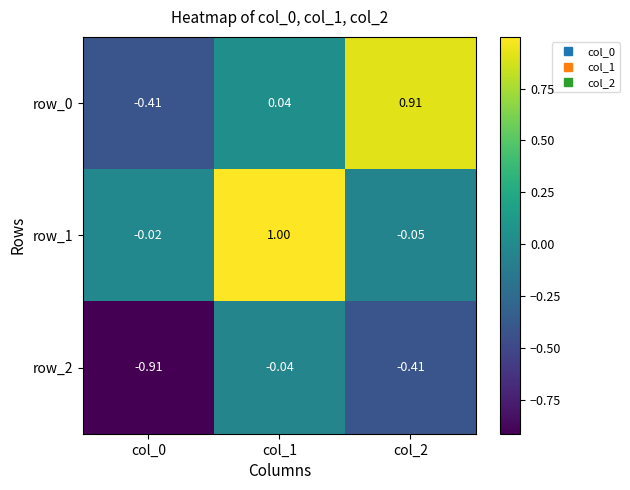

How many data points does each series have?

3